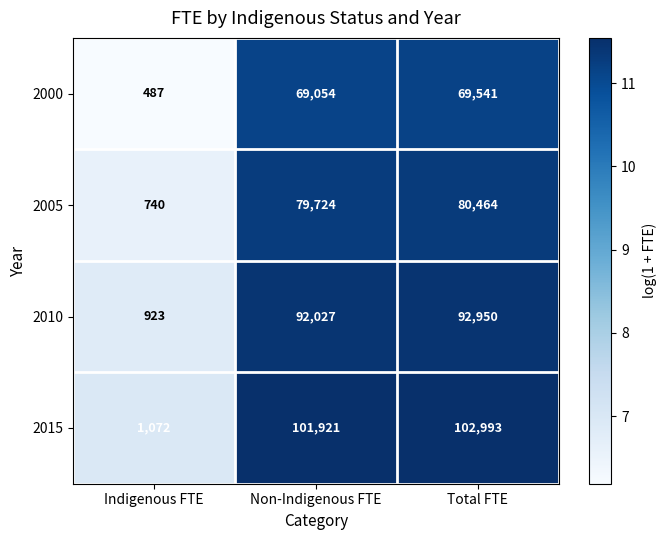

What is the average value of the 2005 series?

53643